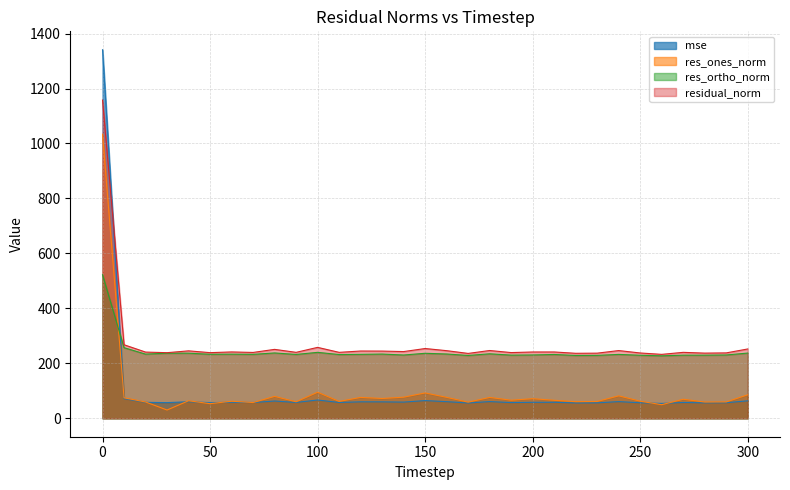

Is the value of residual_norm at 190 greater than the value of res_ones_norm at 190?

Yes